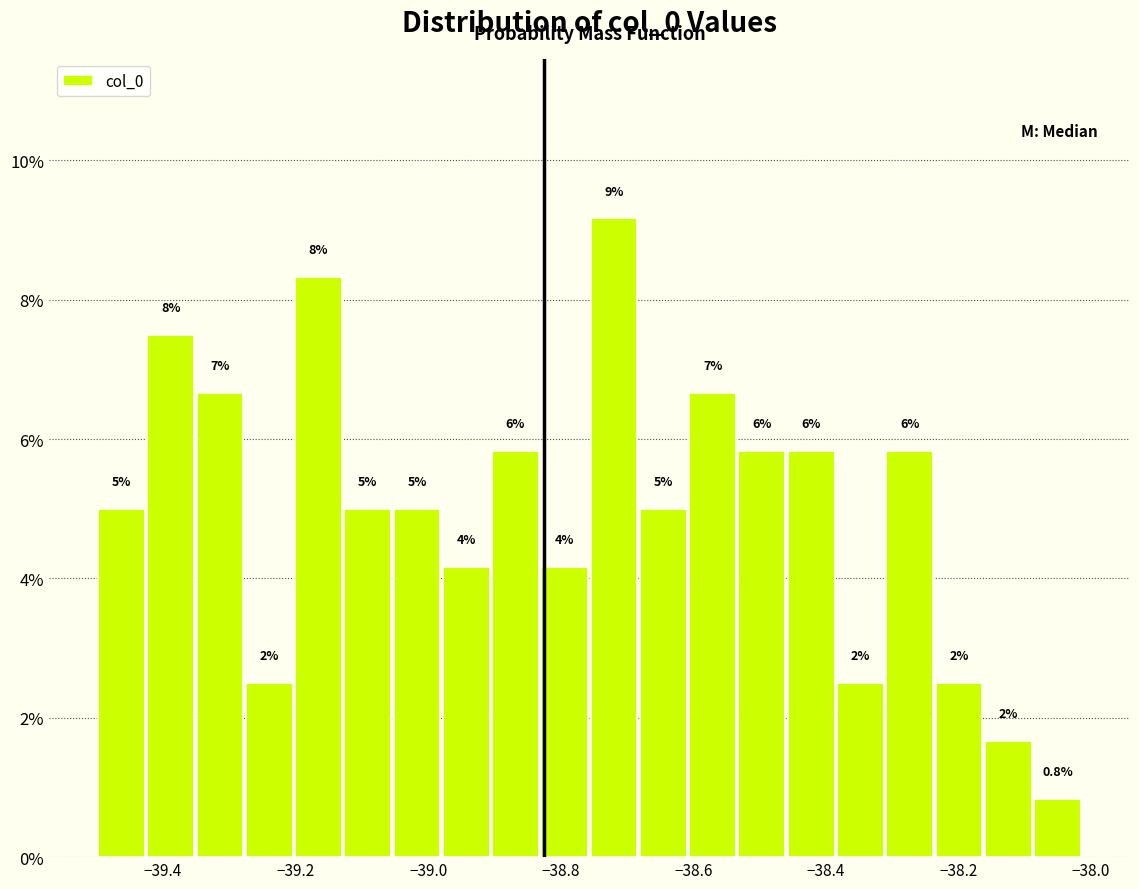

Around what value on the x-axis is the tallest bar? Give the approximate position of its centre, as read against the axis.

-38.72